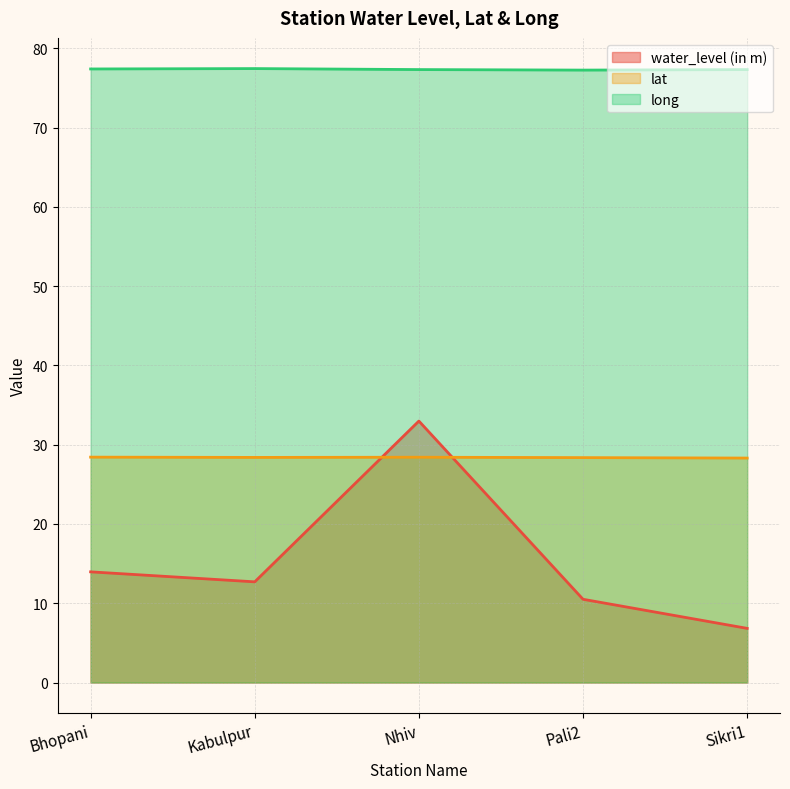

Which series has the largest total across all categories?

long